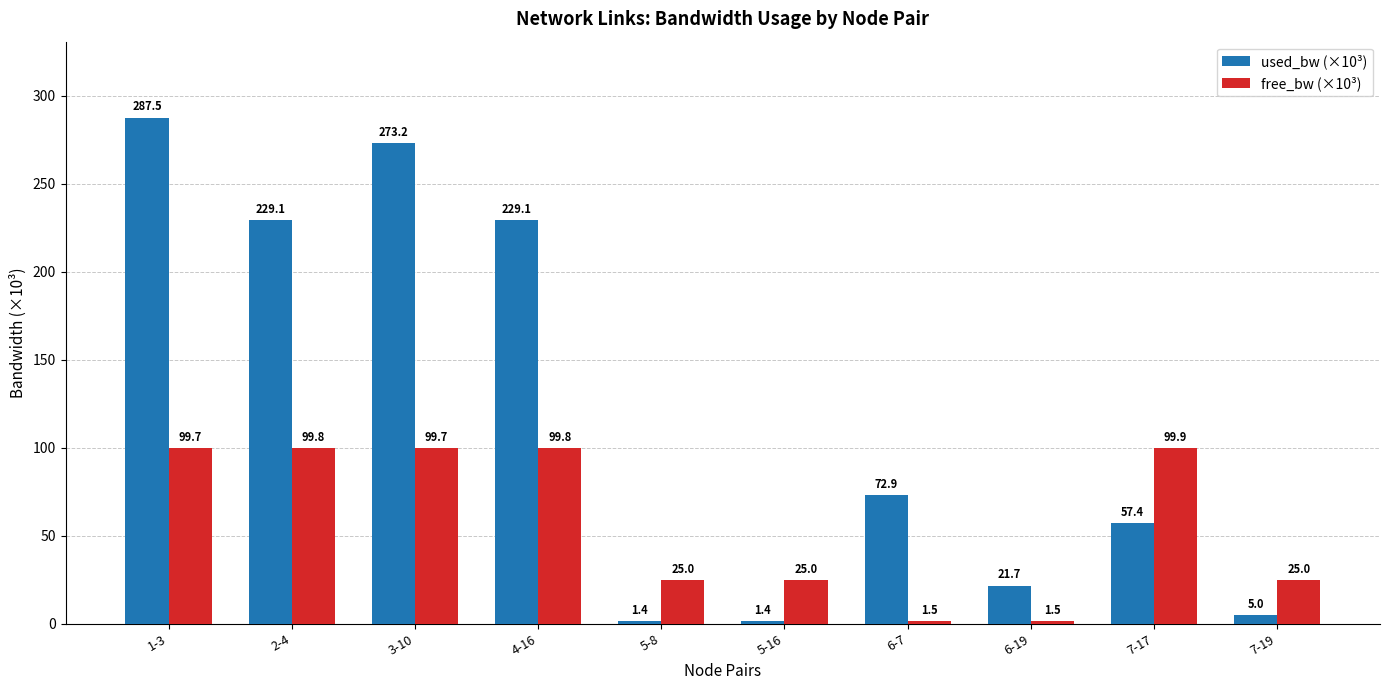

What is the difference between the highest and lowest values at 7-19?

20.0